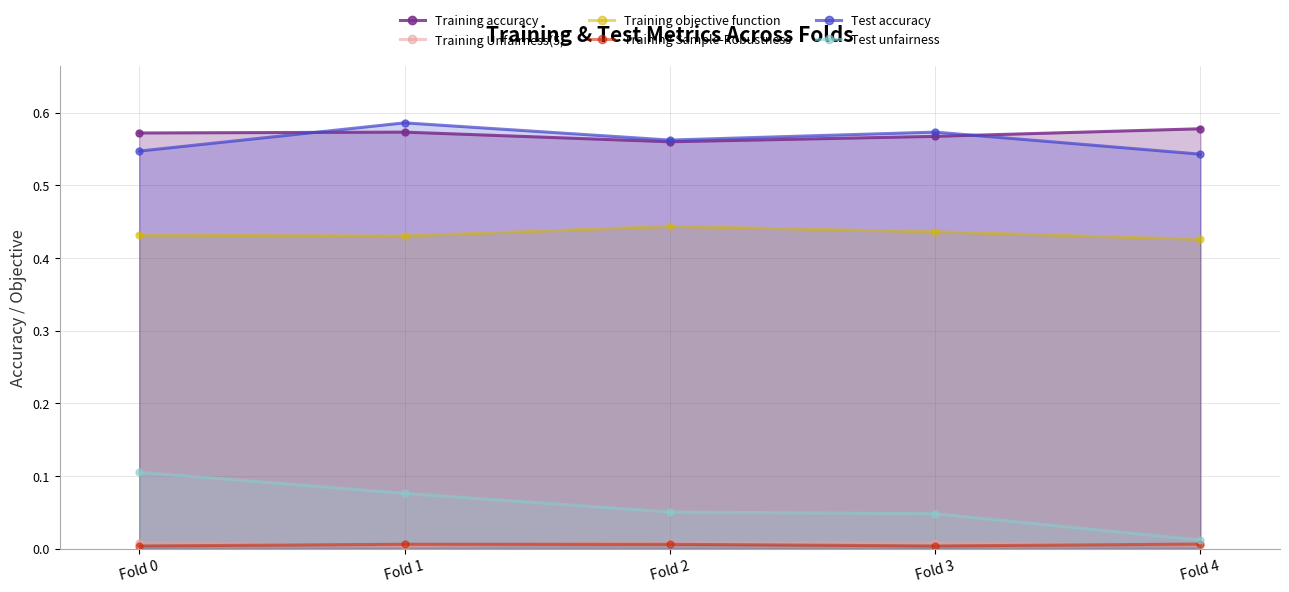

How many interior local valleys does the Test accuracy series have?

1